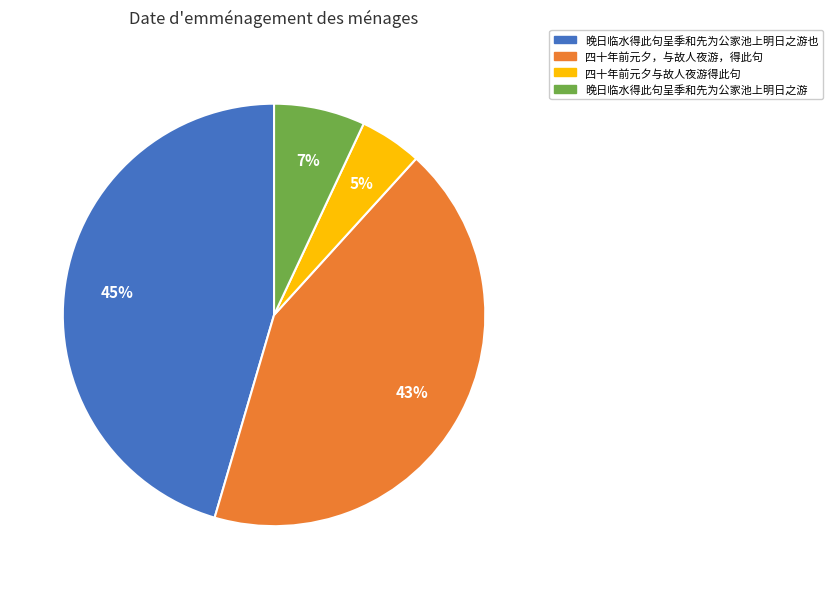

How many slices are in this pie chart?

4